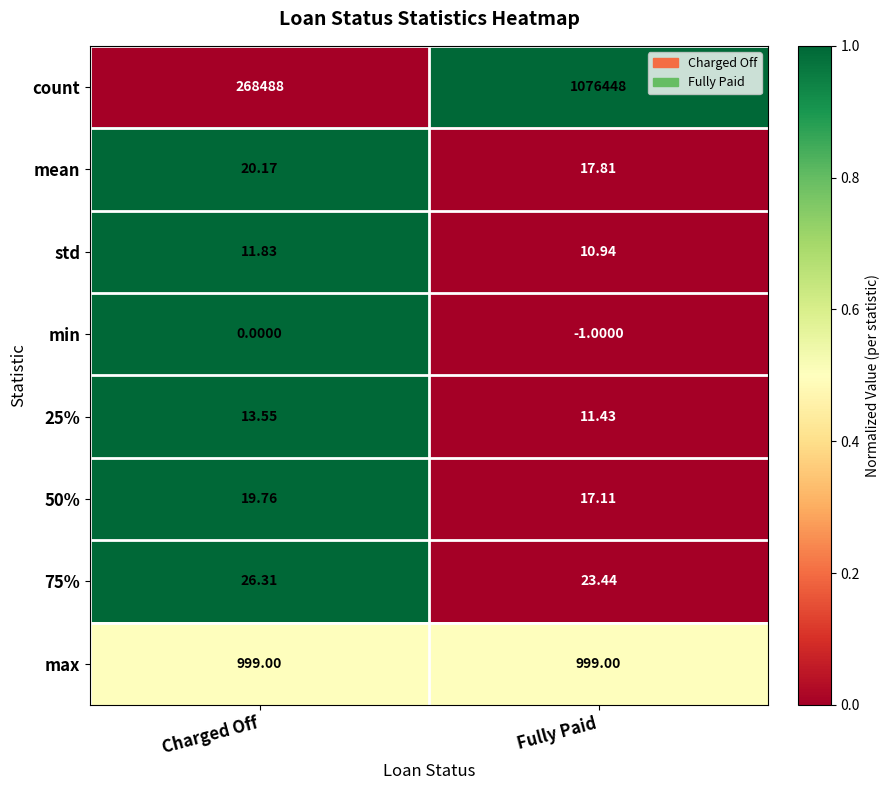

At which label does 25% first exceed 13?

Charged Off